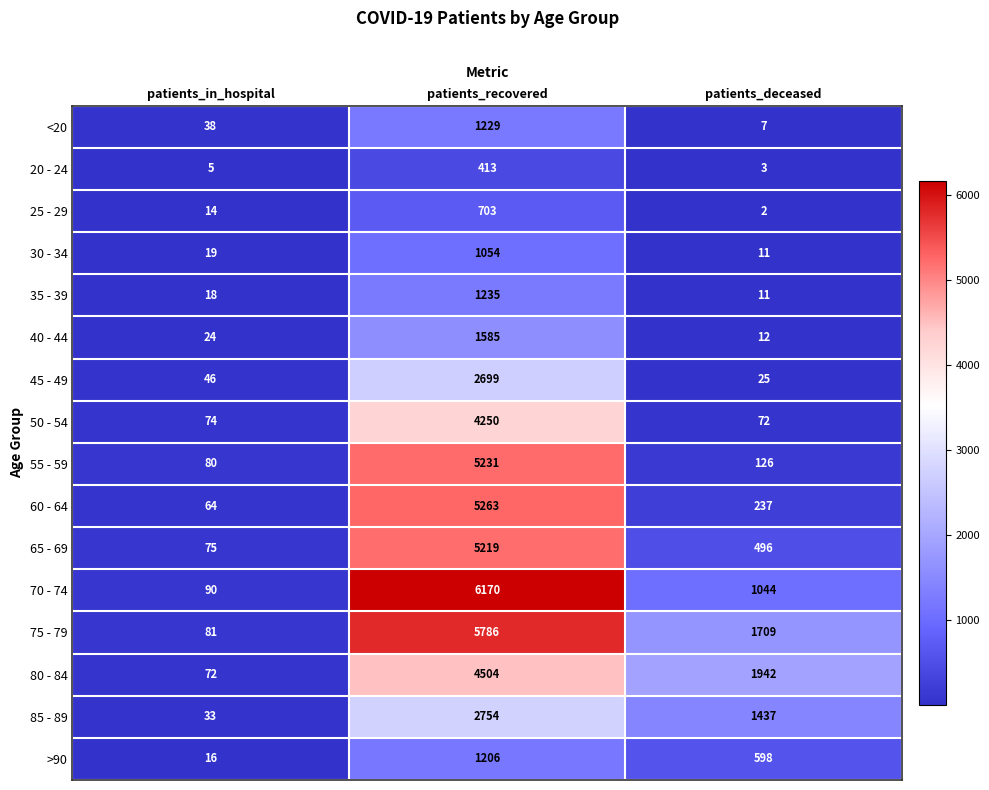

Rank the series by their maximum value, from lowest to highest.

20 - 24, 25 - 29, 30 - 34, >90, <20, 35 - 39, 40 - 44, 45 - 49, 85 - 89, 50 - 54, 80 - 84, 65 - 69, 55 - 59, 60 - 64, 75 - 79, 70 - 74